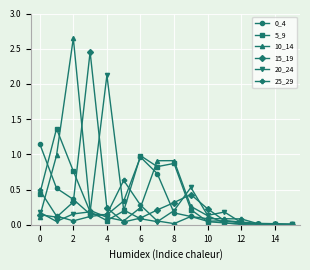

True or false: 25_29 has a value of 0.0 at 14.

True